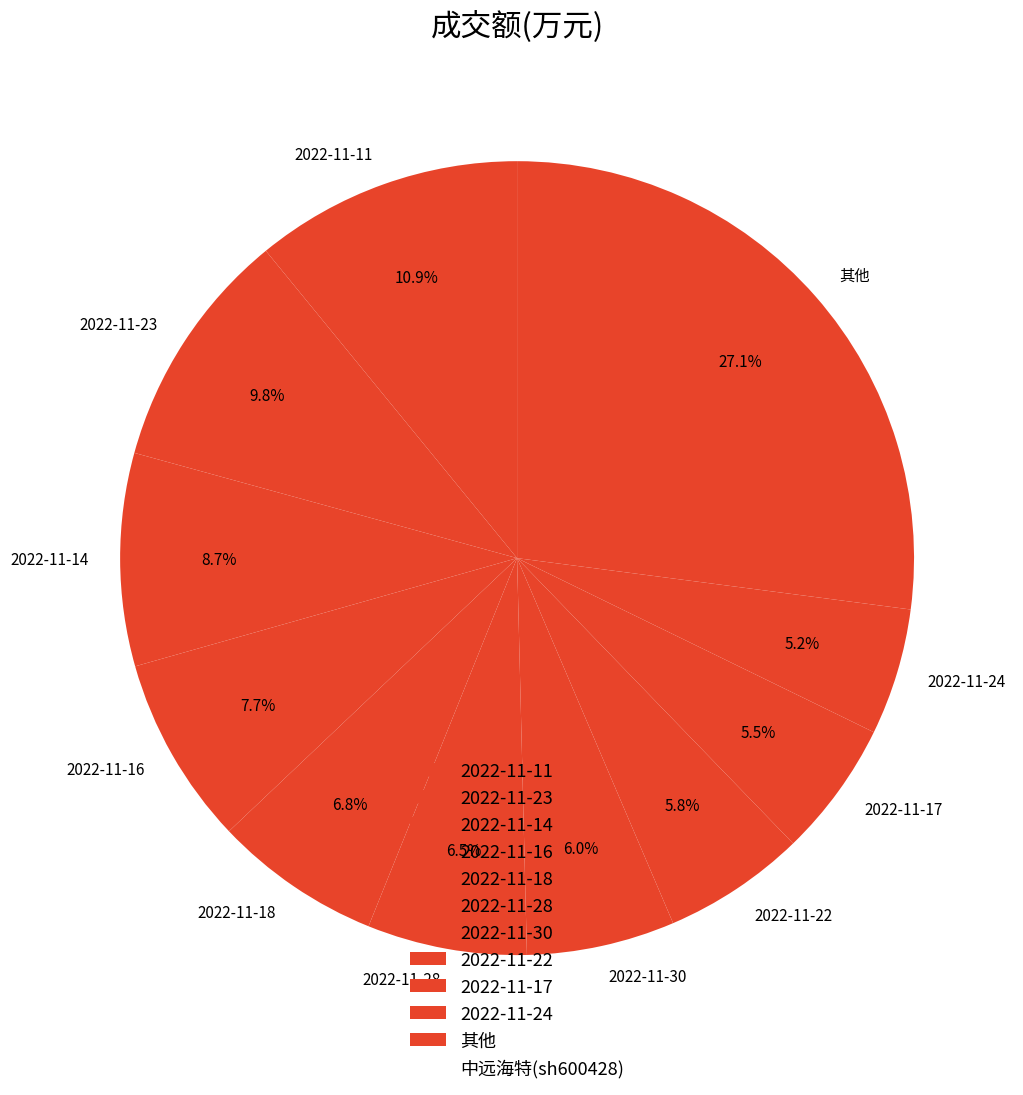

Between 2022-11-14 and 2022-11-18, which is larger?

2022-11-14